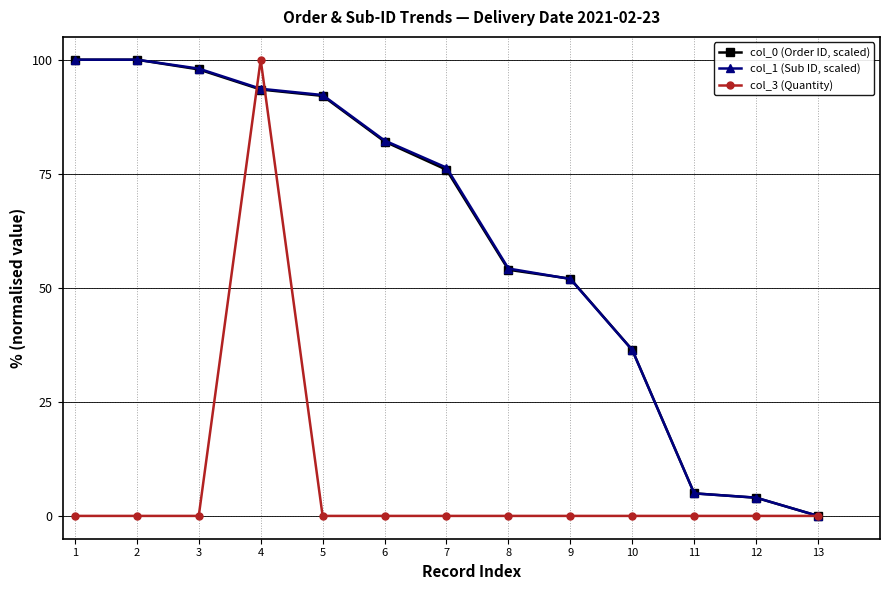

True or false: col_3 (Quantity) has a value of 0.0 at 6.

True